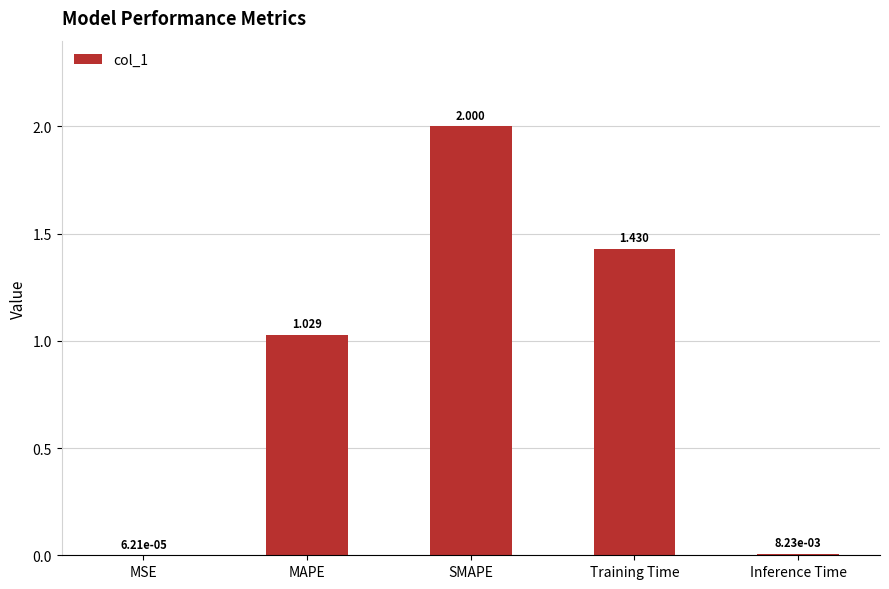

At which label is the value closest to 1?

MAPE